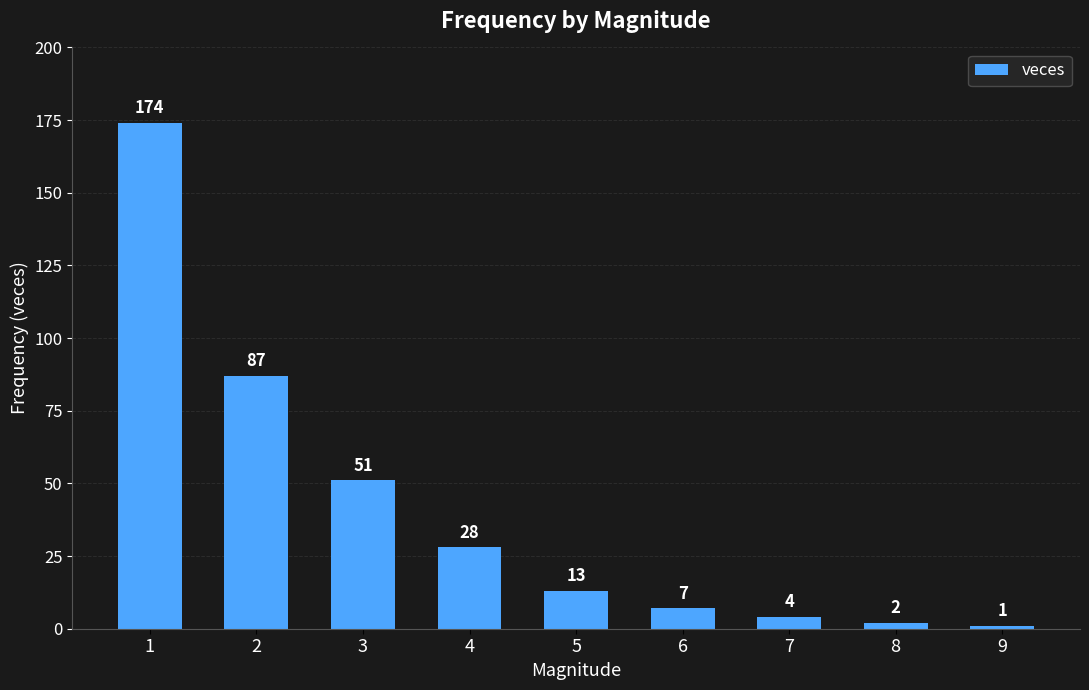

Is it true that the value at 2 is 120?

False